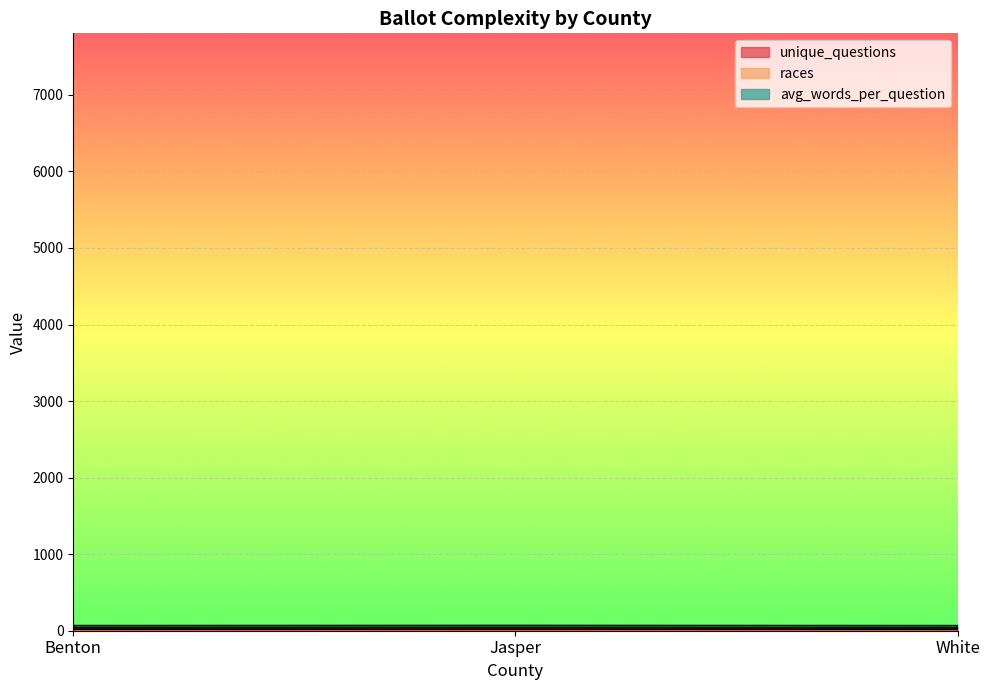

Which has a higher value, Jasper or Benton?

Jasper